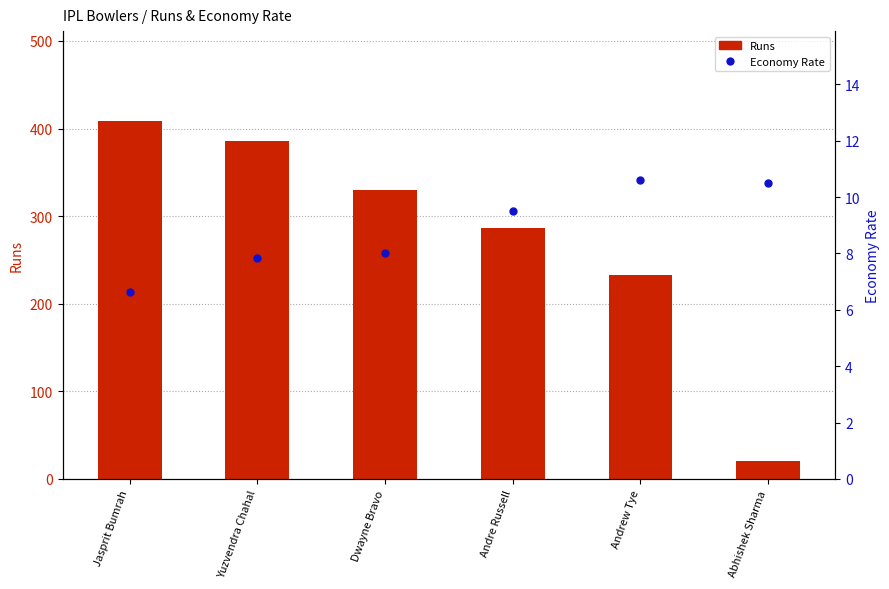

True or false: Economy Rate has a value of 8.0 at Dwayne Bravo.

True